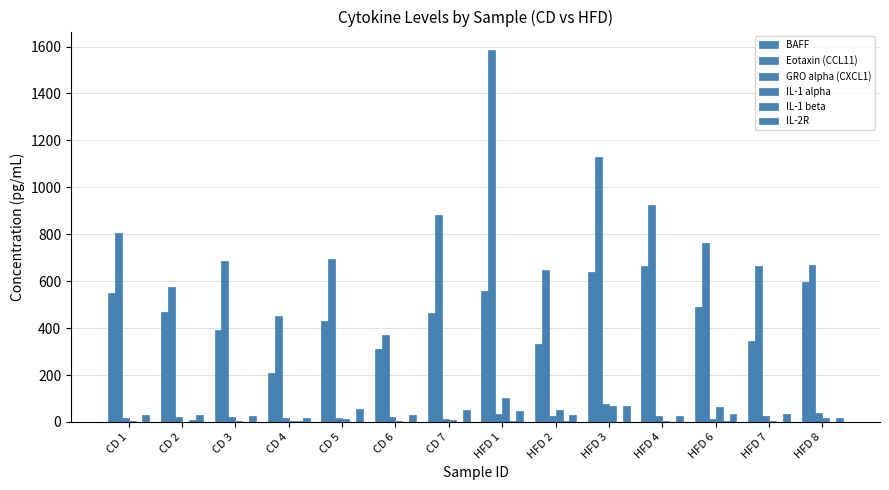

How many series are shown in this chart?

6